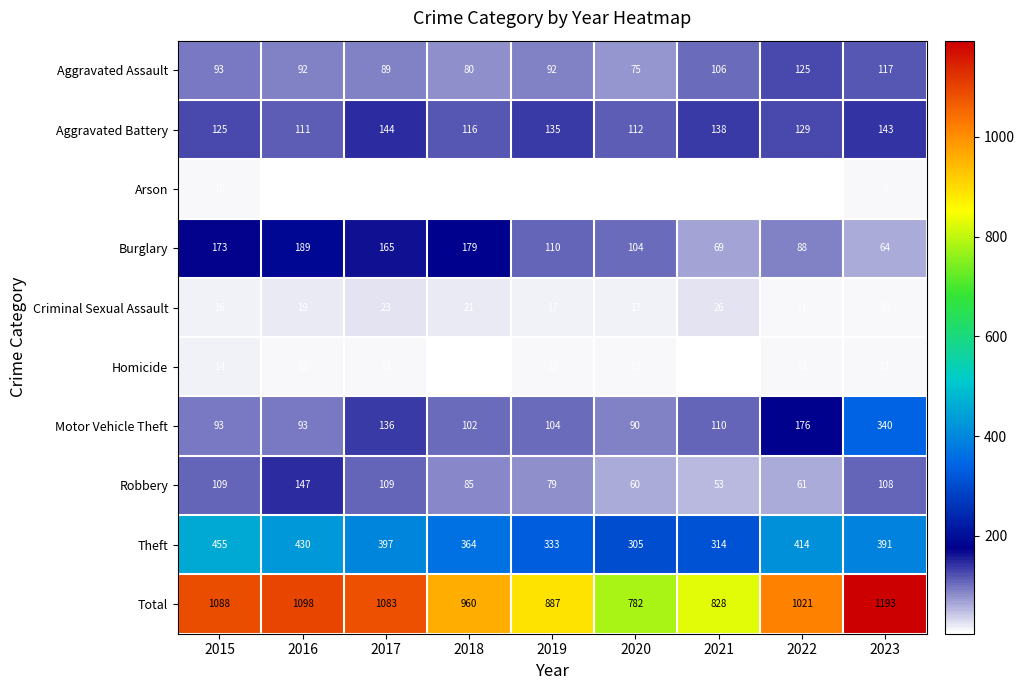

List the series in order of their peak value, highest first.

Total, Theft, Motor Vehicle Theft, Burglary, Robbery, Aggravated Battery, Aggravated Assault, Criminal Sexual Assault, Homicide, Arson